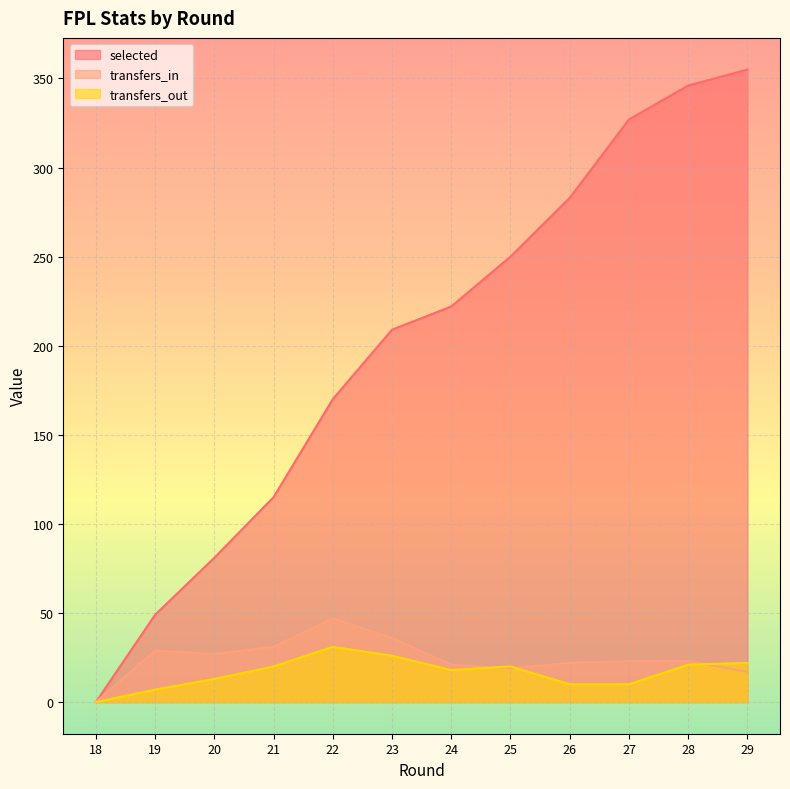

What is the spread (max minus min) of values at 20?

68